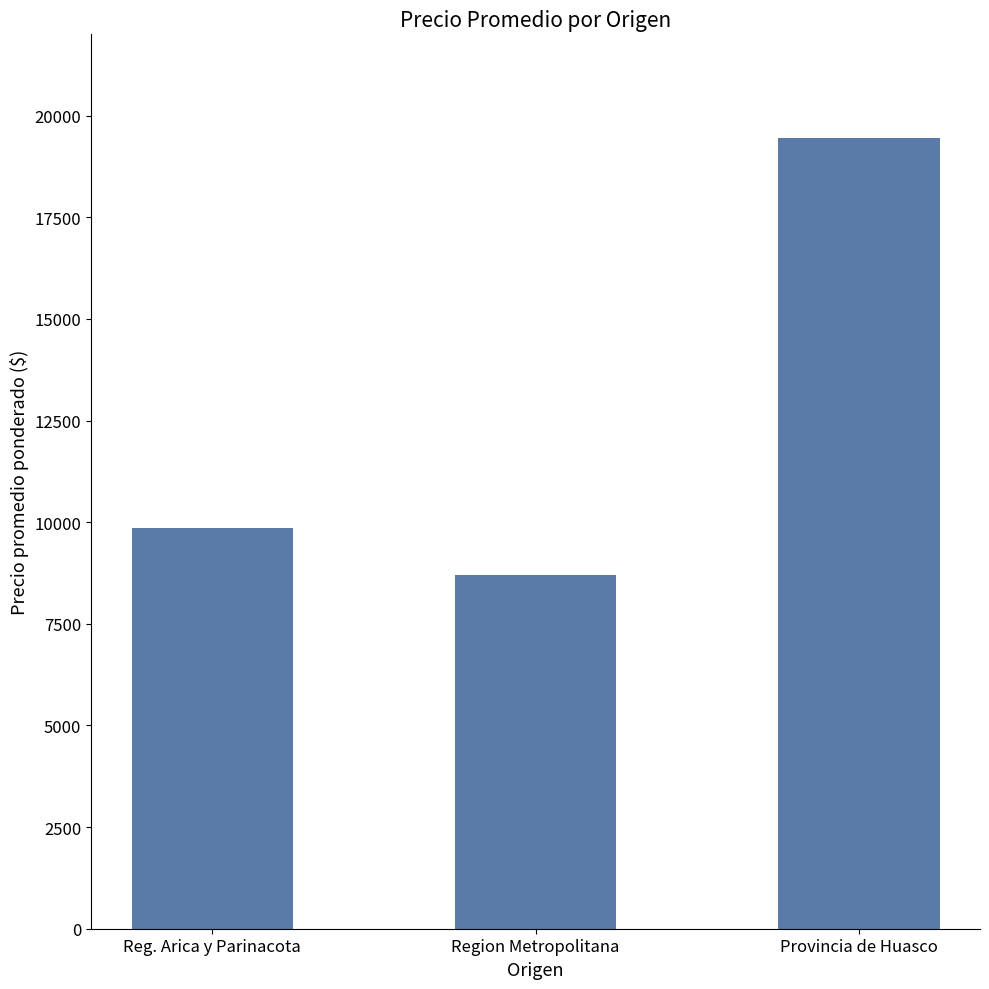

How many data points does each series have?

3